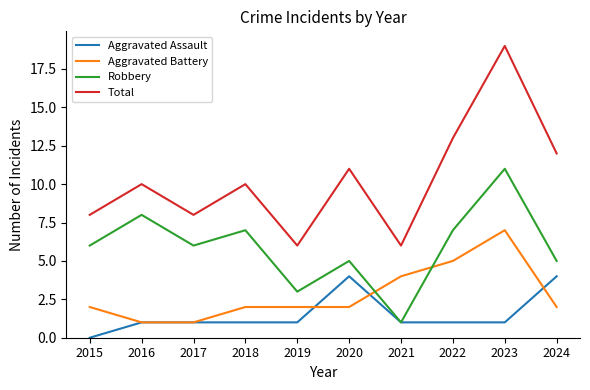

Which series has the widest spread of values?

Total